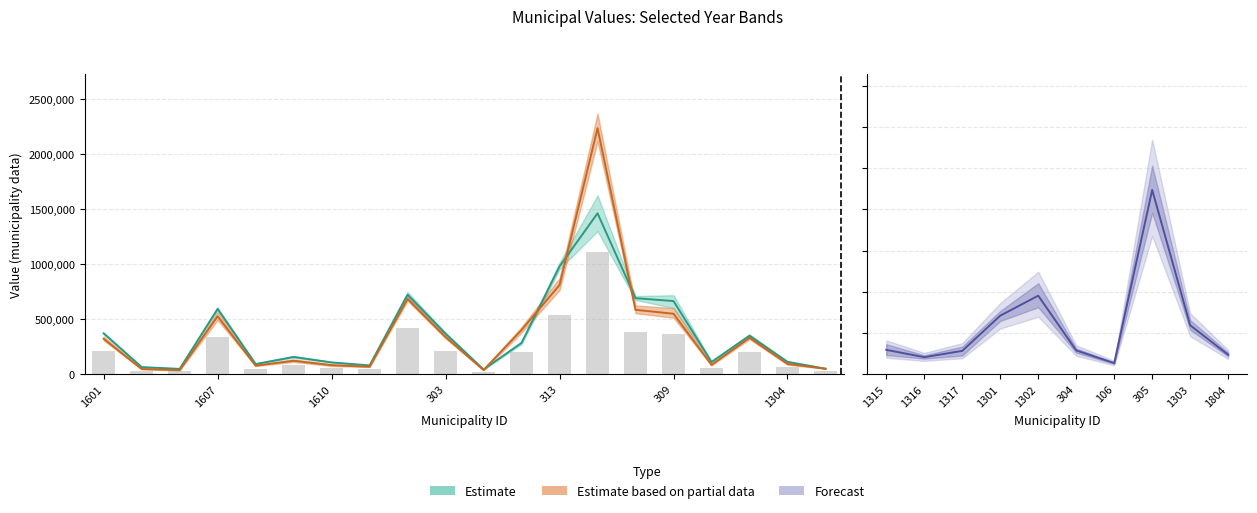

Which label corresponds to the smallest value in the chart?

1603